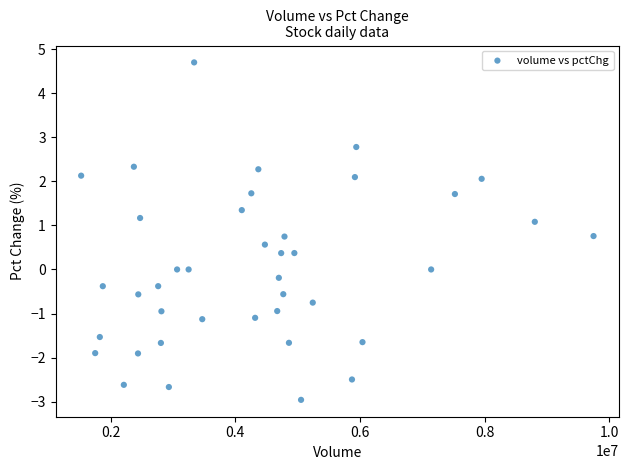

What is the range of X values (max minus min)?

8225329.0